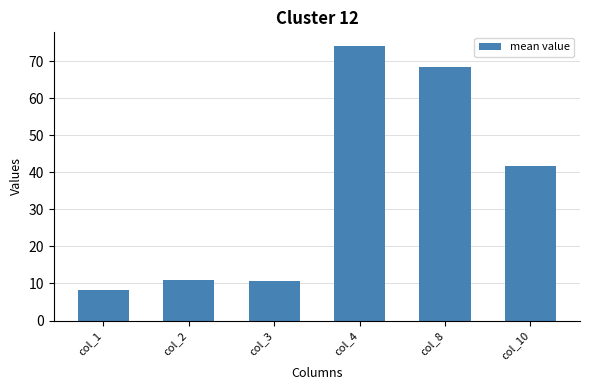

What is the approximate value at col_2?

10.9